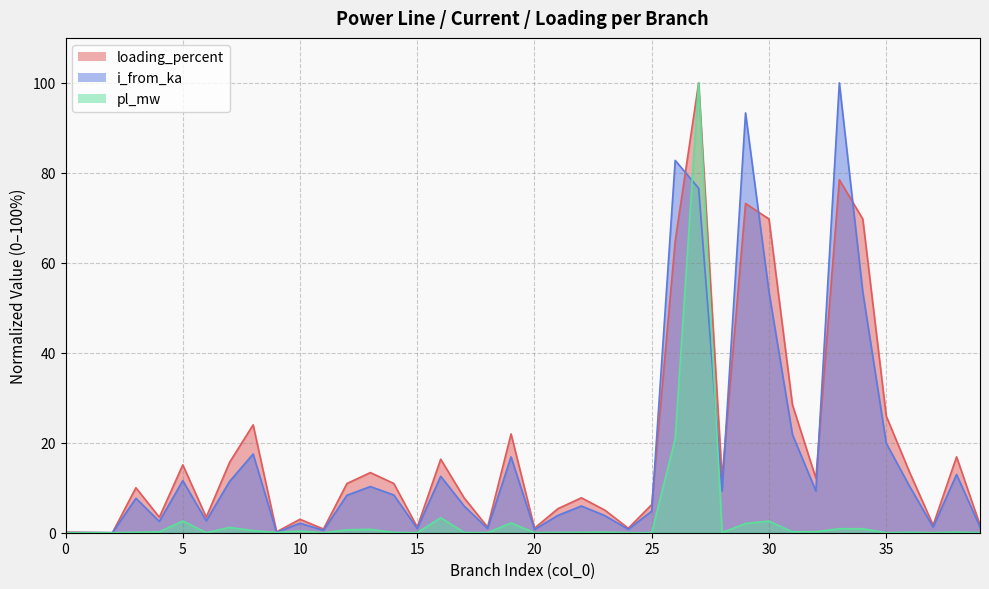

Reading left to right, extract all data points from this chart.

pl_mw: 0.0	0.0	0.0	0.1	0.2	2.6	0.0	1.2	0.5	0.1	0.4	0.0	0.6	0.8	0.1	0.0	3.3	0.1	0.0	2.2	0.0	0.1	0.1	0.1	0.0	0.0	20.8	100.0	0.0	2.1	2.6	0.2	0.2	0.9	0.9	0.0	0.1	0.0	0.1	0.0
i_from_ka: 0.0	0.0	0.0	7.7	2.5	11.6	2.6	11.4	17.5	0.1	2.1	0.5	8.3	10.3	8.4	0.9	12.5	5.9	0.9	16.9	0.7	3.9	5.9	3.8	0.8	4.8	82.8	76.6	9.3	93.3	53.5	21.8	9.3	100.0	53.5	19.9	10.3	1.3	12.9	1.3
loading_percent: 0.1	0.0	0.0	10.0	3.4	15.1	3.5	15.7	24.0	0.2	3.0	0.8	10.9	13.4	10.9	1.2	16.3	7.7	1.2	22.0	1.0	5.3	7.8	5.0	1.0	6.3	64.8	100.0	12.1	73.2	69.7	28.5	12.1	78.5	69.7	25.9	13.4	1.7	16.9	1.7